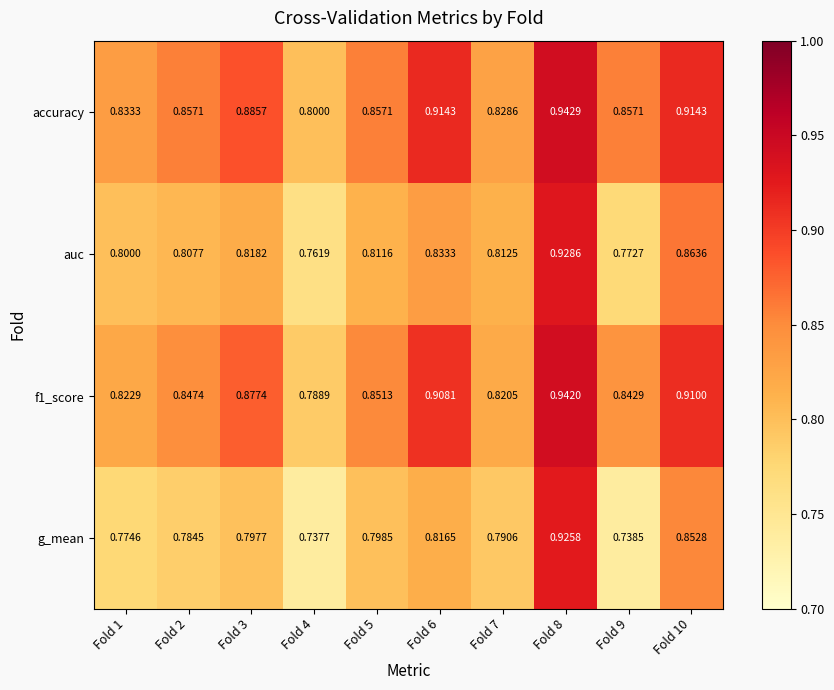

Which series has the largest range (max minus min)?

g_mean